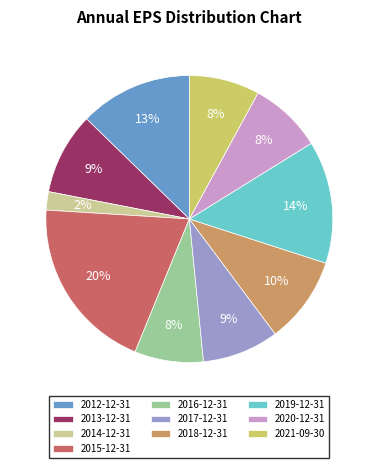

The 2017-12-31 slice represents 9% of the pie. True or false?

True